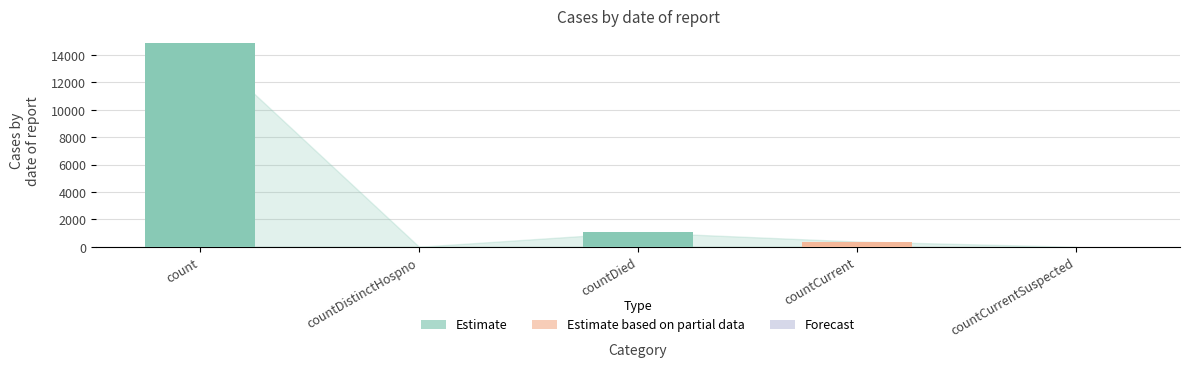

What is the ratio of the value at count to the value at countDied?

14.1